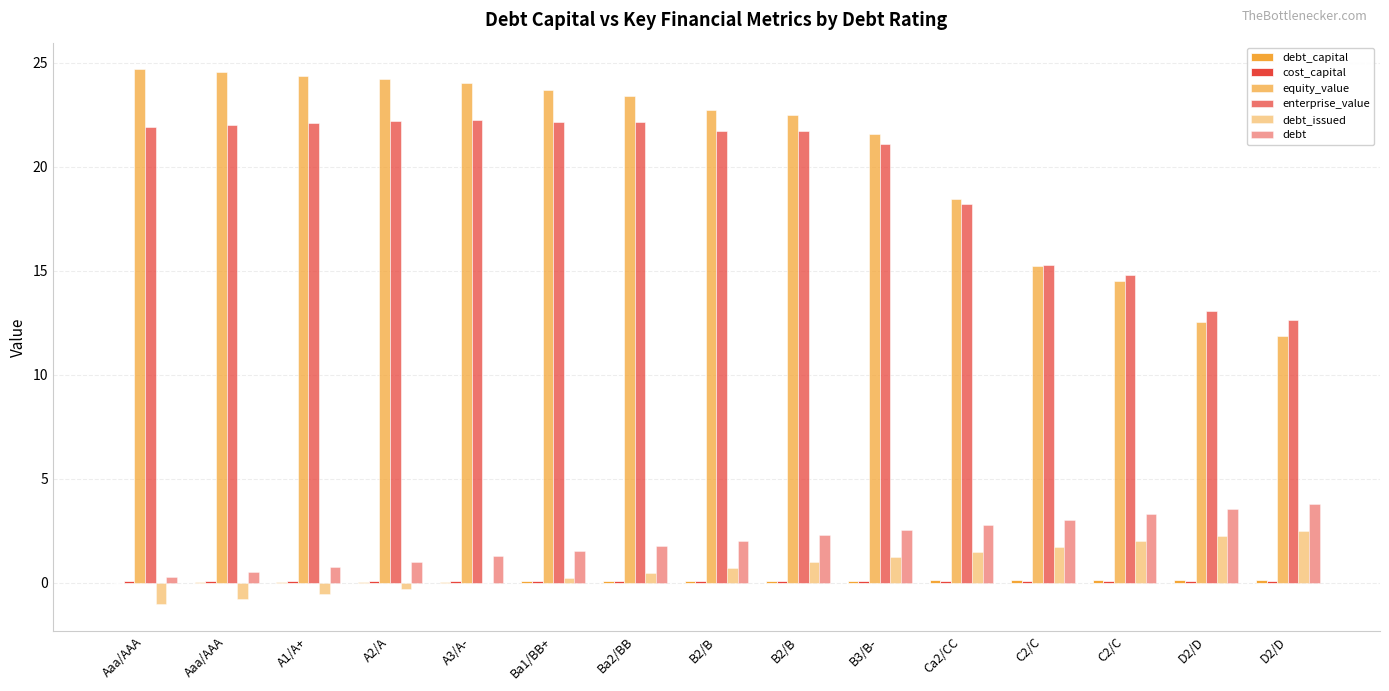

Is the value of debt_capital at C2/C greater than the value of equity_value at Ba1/BB+?

No